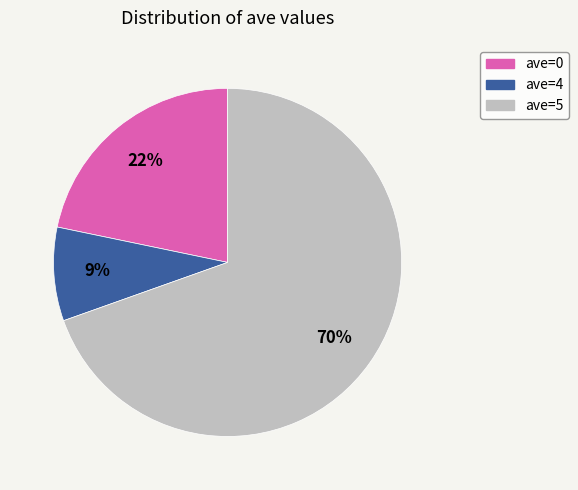

What is the majority slice?

ave=5